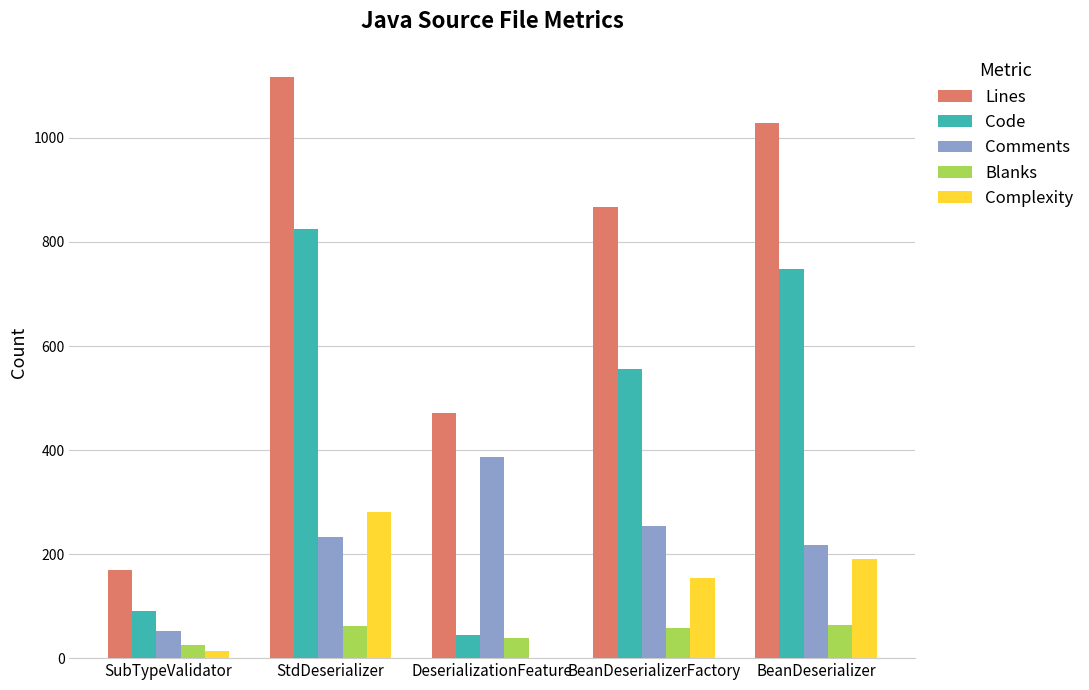

The Code series shows 825 at StdDeserializer. True or false?

True